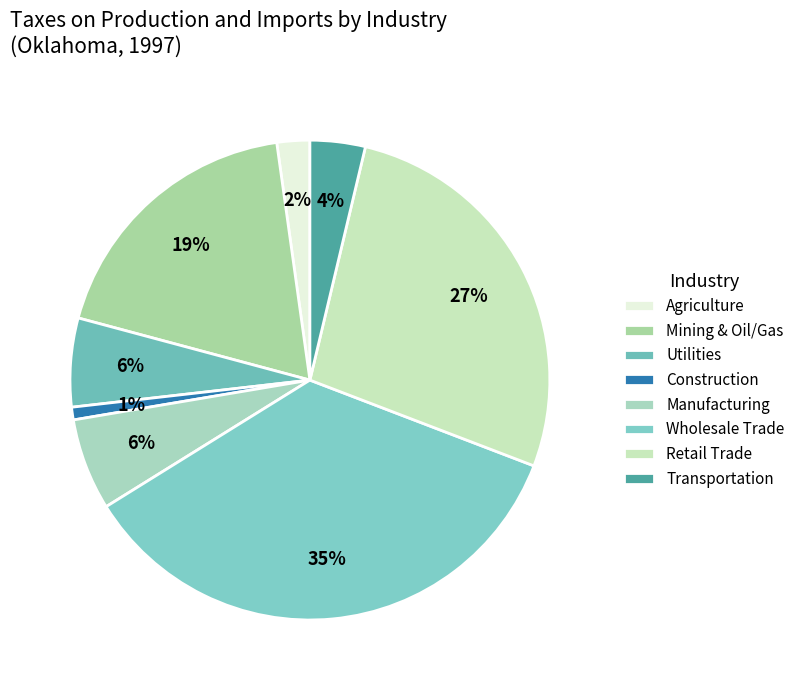

The Manufacturing slice represents 6% of the pie. True or false?

True